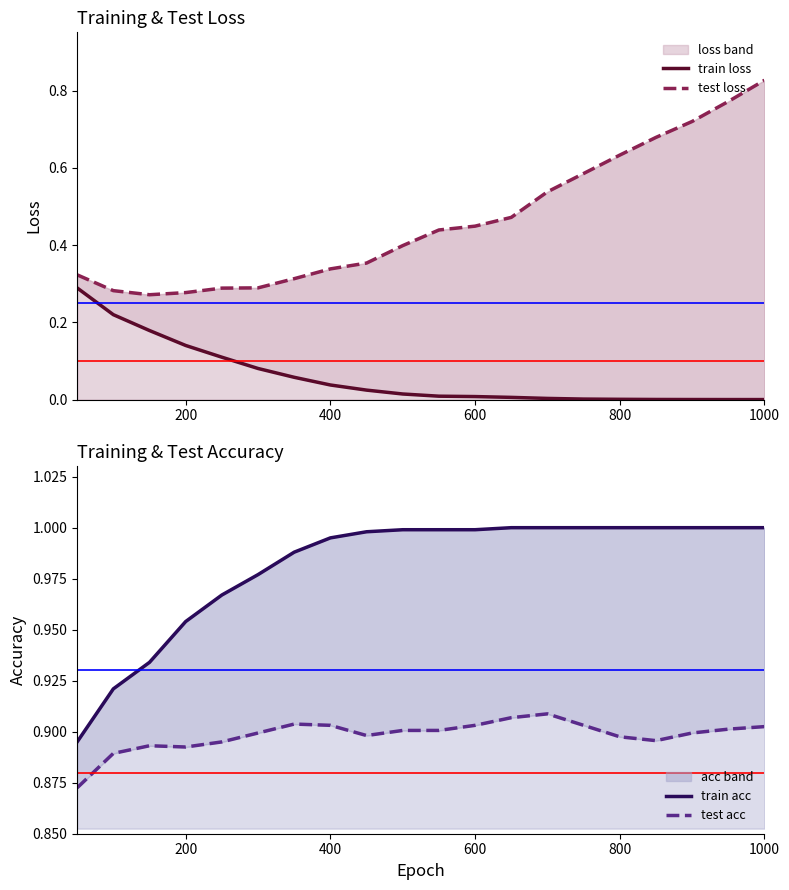

At 1000, list the series in order from largest to smallest.

train acc, test acc, test loss, train loss